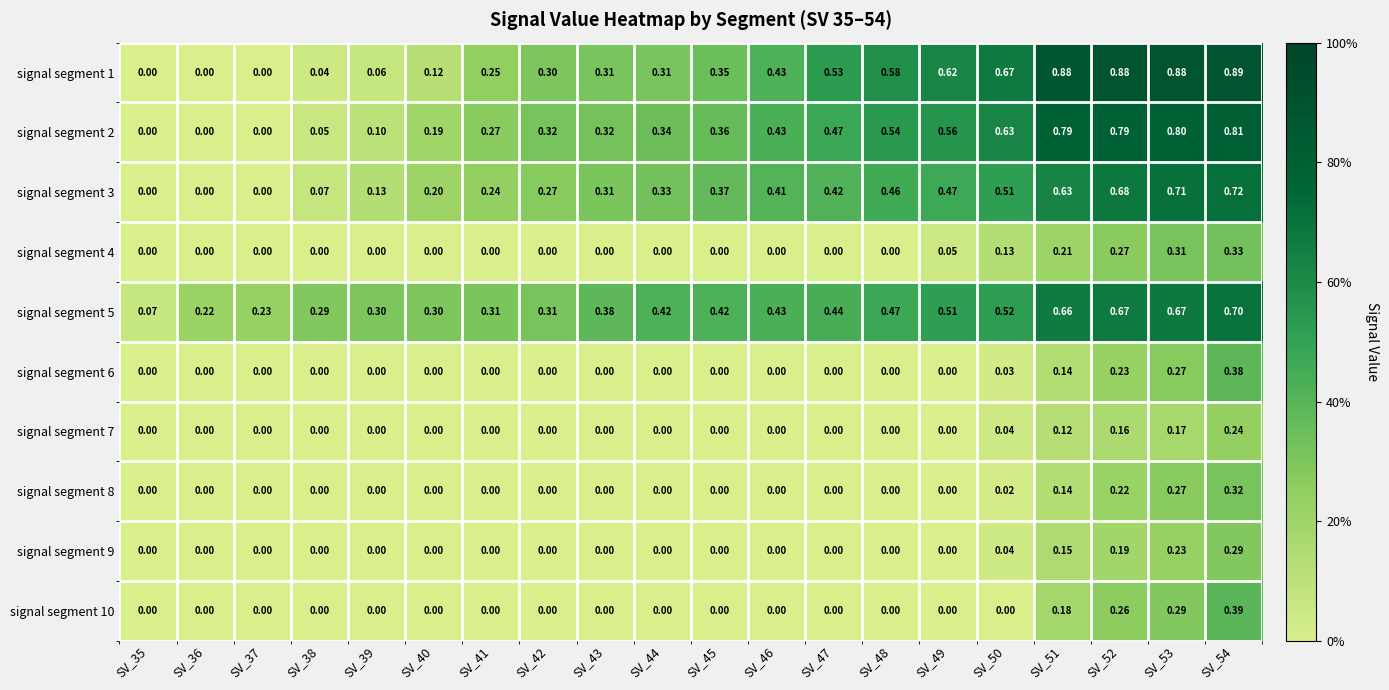

At how many categories does at least one series exceed 0?

20